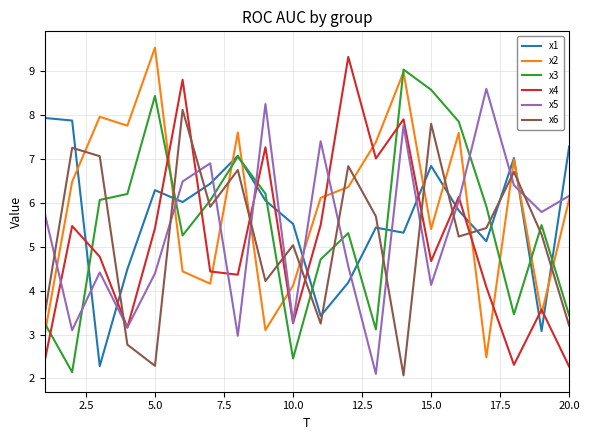

What is the difference between the maximum and minimum values in the x3 series?

6.9